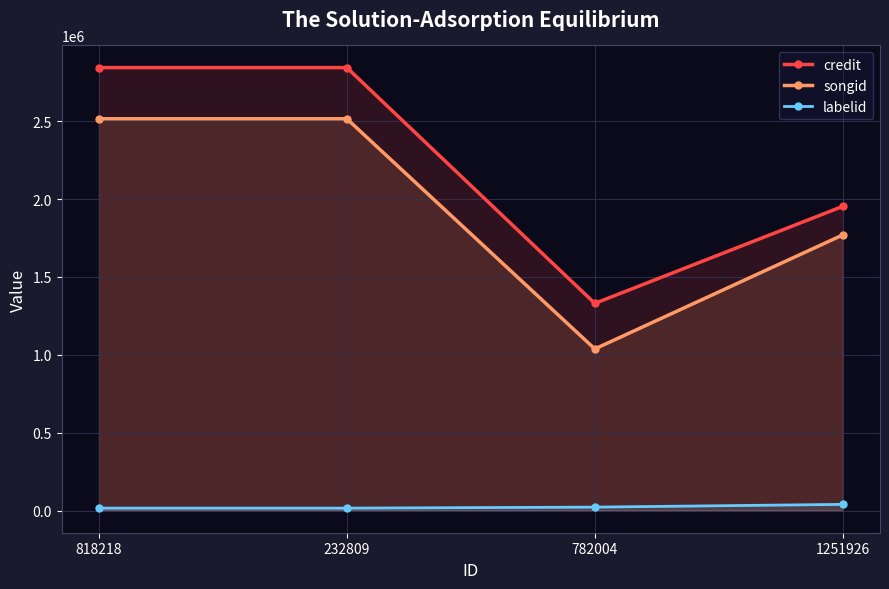

How many interior local valleys does the songid series have?

1